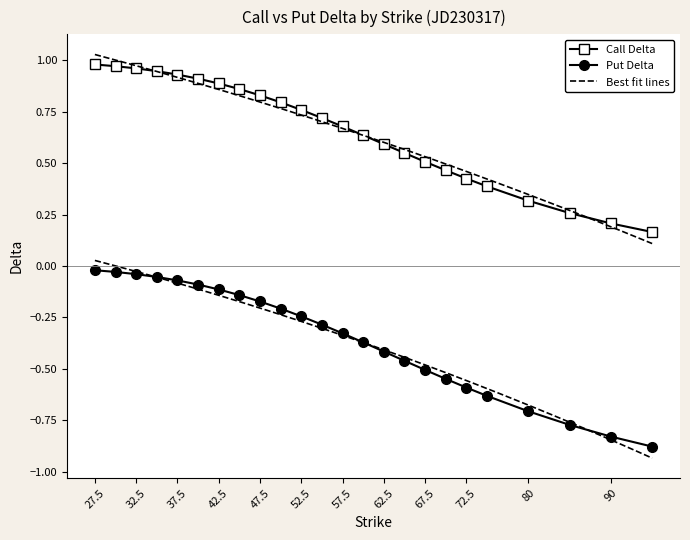

What is the approximate value of Put Delta at 57.5?

-0.3